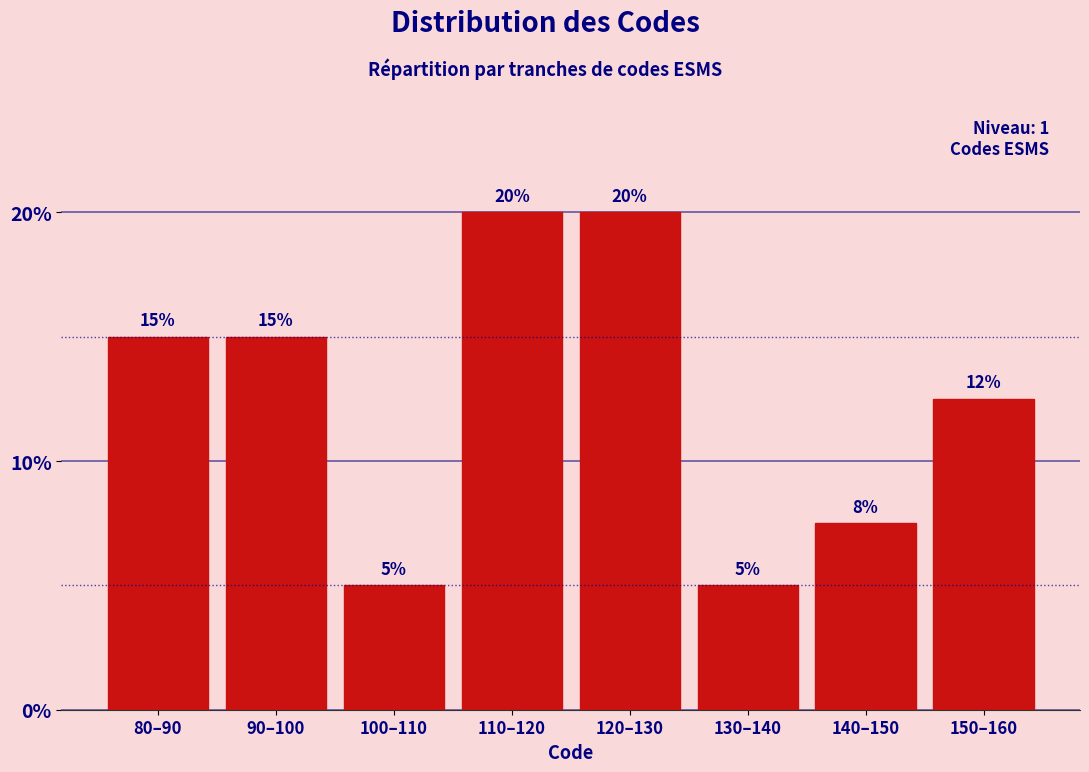

What value does the data have at 90–100?

15.0